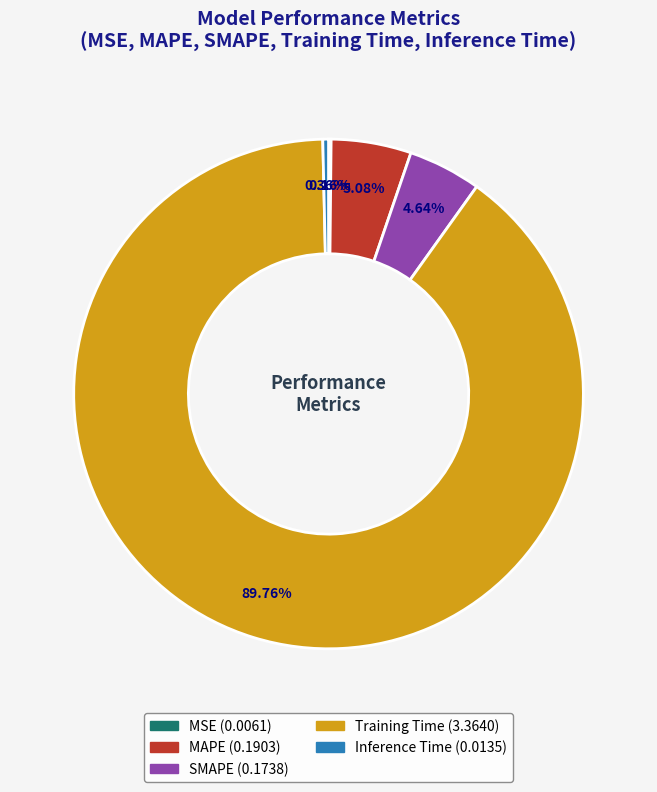

Is there any slice that represents more than half of the pie?

Yes